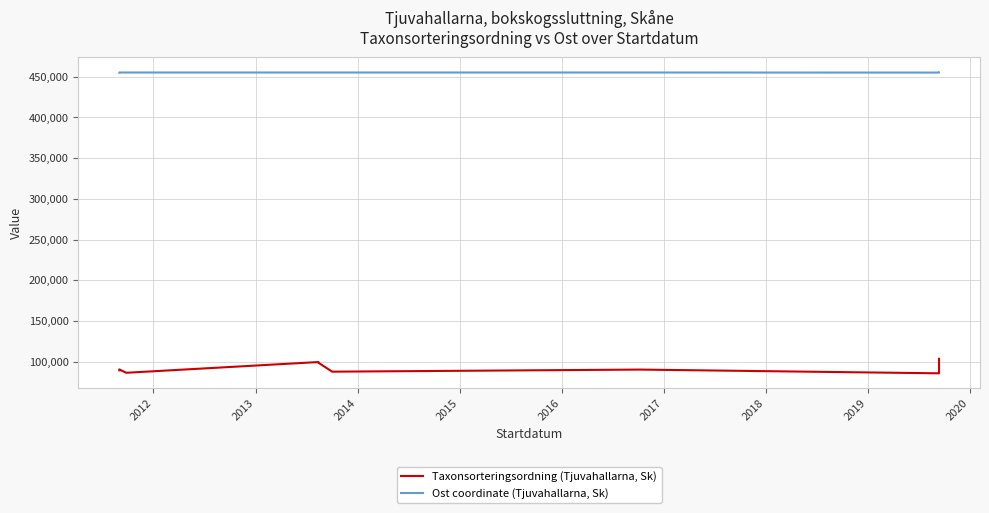

Where does the Taxonsorteringsordning (Tjuvahallarna, Sk) series first go above 90128?

2012